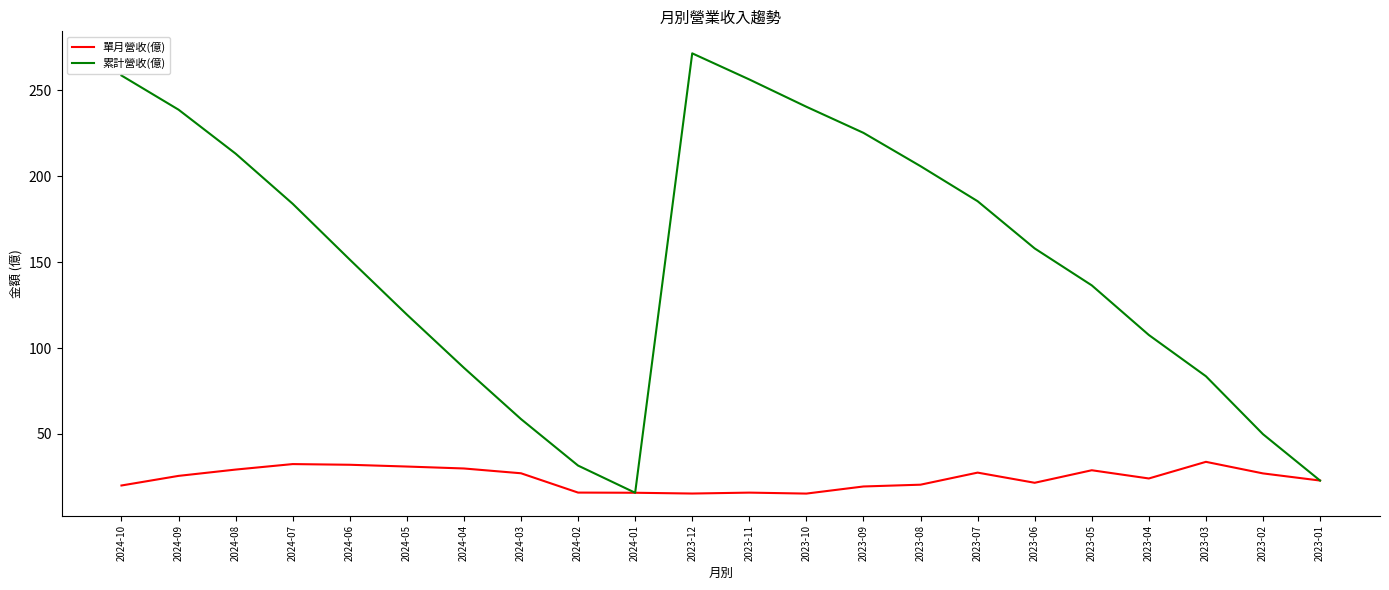

How many values in the 累計營收(億) series are below 158?

11